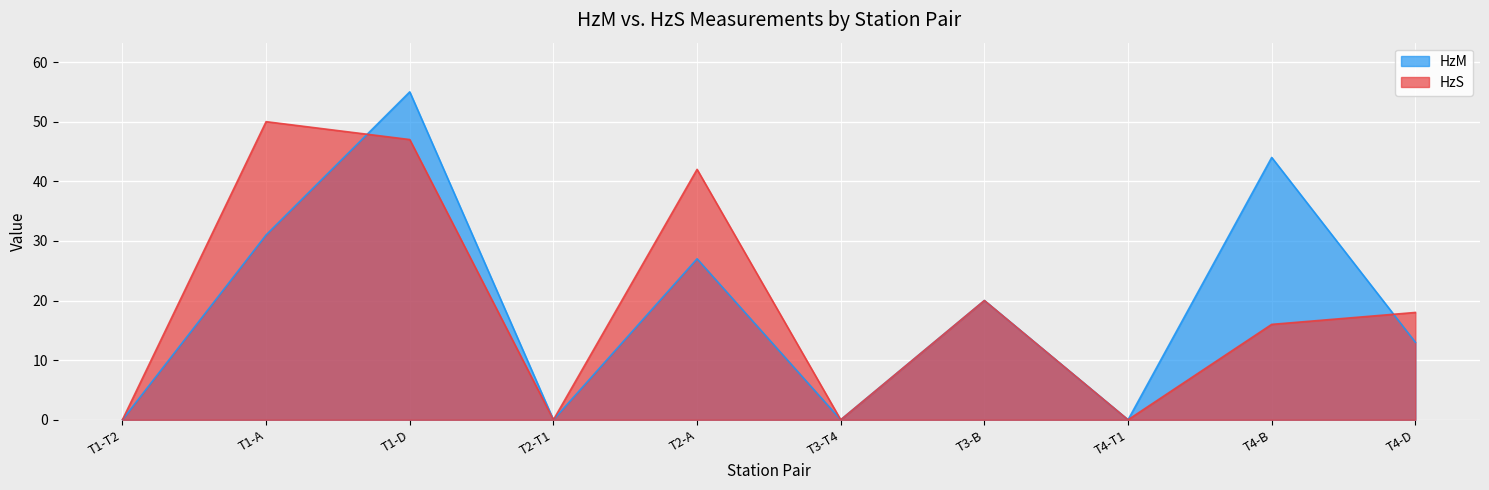

Rank the series by their maximum value, from lowest to highest.

HzS, HzM